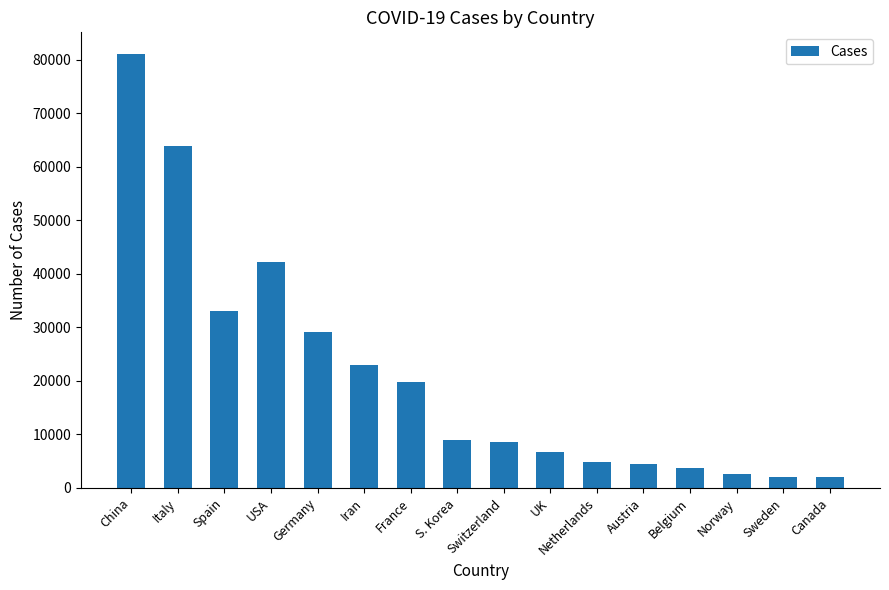

Read the value at Sweden.

2046